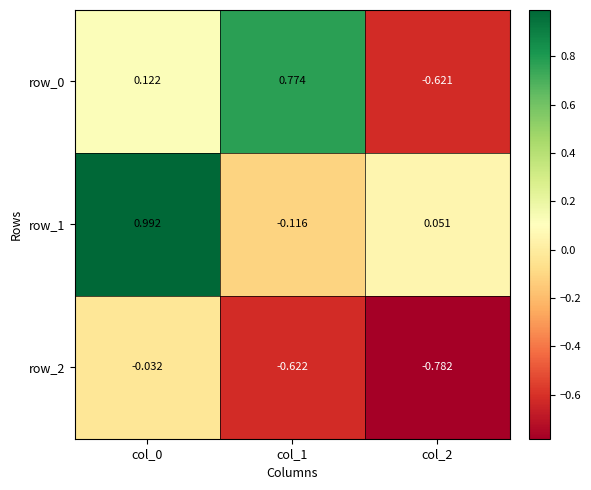

Is the value of row_2 at col_0 greater than the value of row_1 at col_2?

No